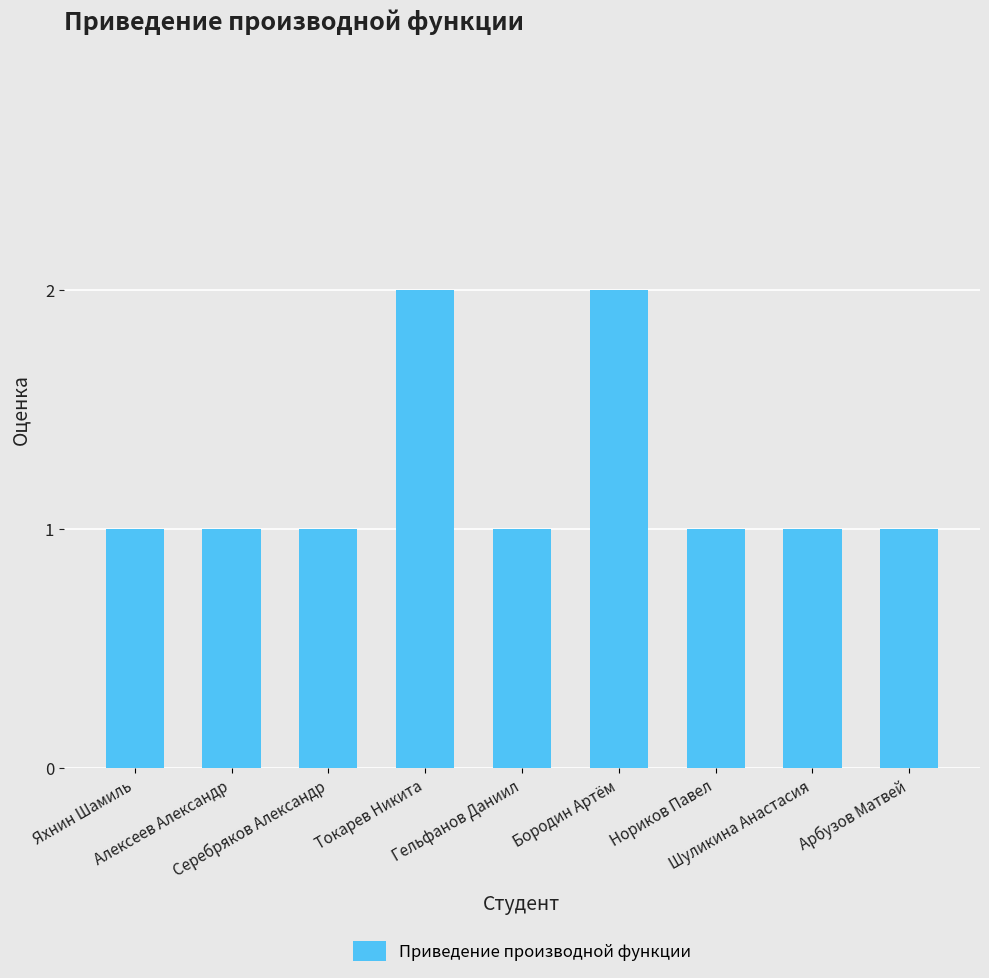

How many series are shown in this chart?

1